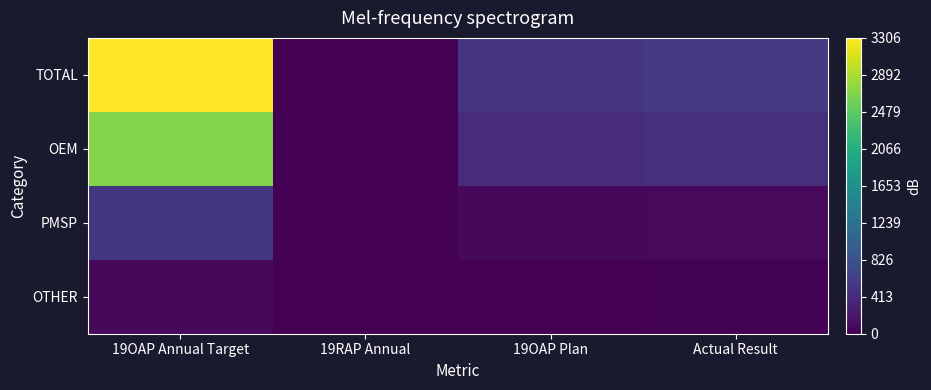

What is the total value across all series at 19OAP Annual Target?

6612